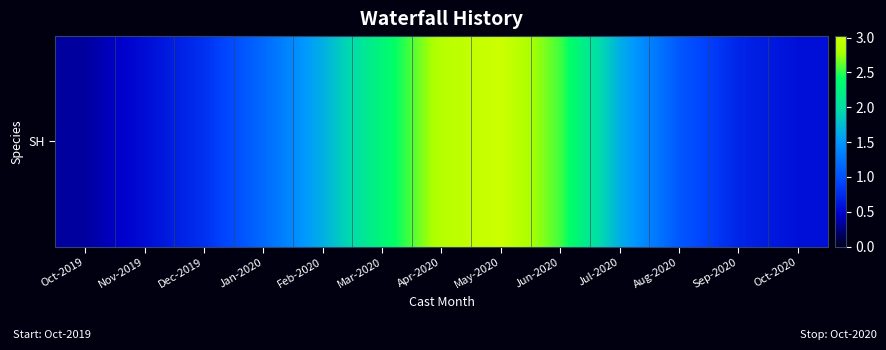

Reading right to left, list all the values displayed in this chart.

Oct-2020=0.6	Sep-2020=0.7	Aug-2020=1.0	Jul-2020=1.7	Jun-2020=2.5	May-2020=3.0	Apr-2020=2.9	Mar-2020=2.3	Feb-2020=1.7	Jan-2020=1.2	Dec-2019=0.8	Nov-2019=0.5	Oct-2019=0.3